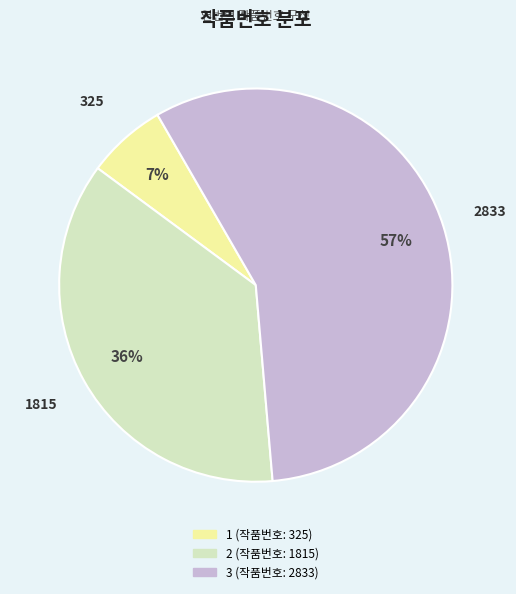

Is 2 (작품번호: 1815) the majority of the pie?

No